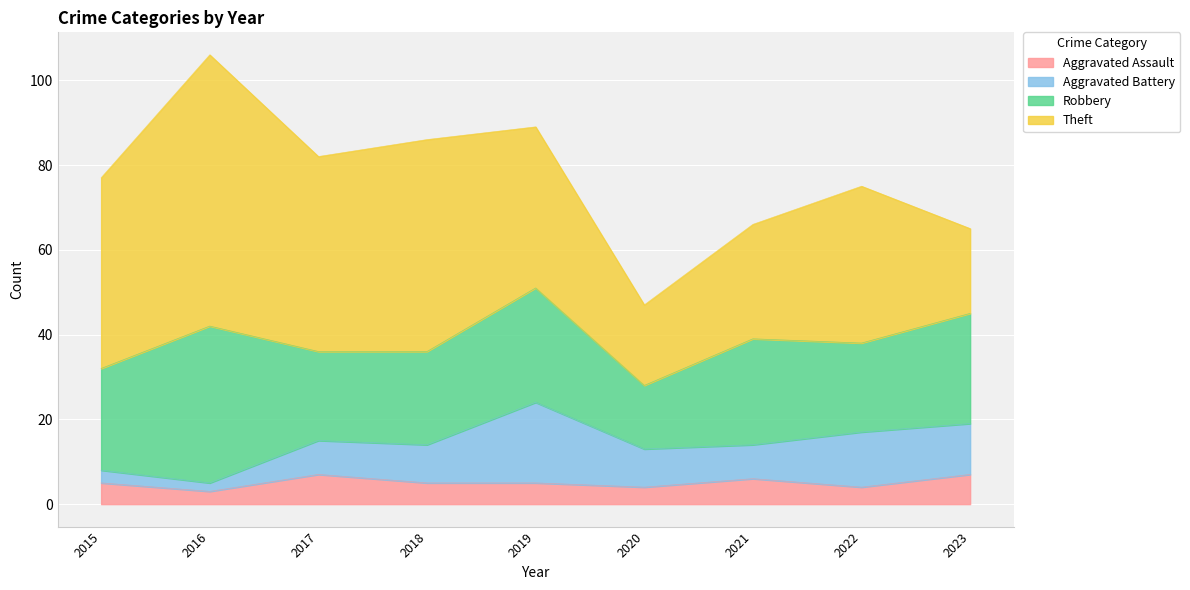

What is the value of the Theft point at the 6th from the left?

19